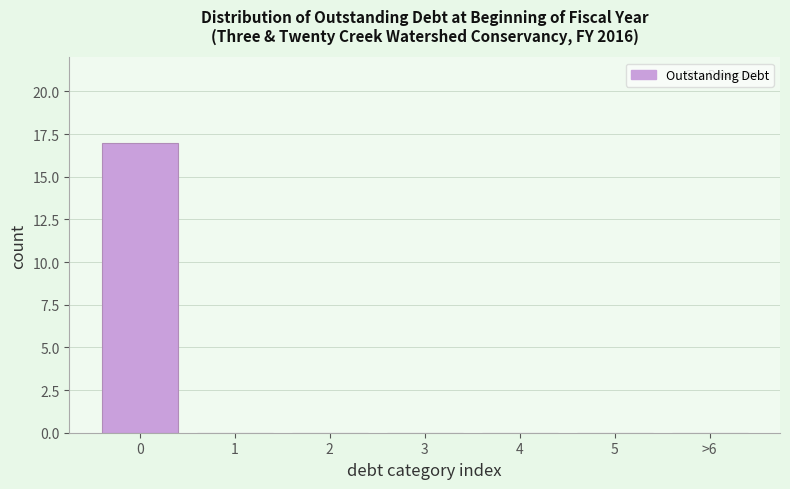

Reading left to right, extract all data points from this chart.

0=17	1=0	2=0	3=0	4=0	5=0	>6=0